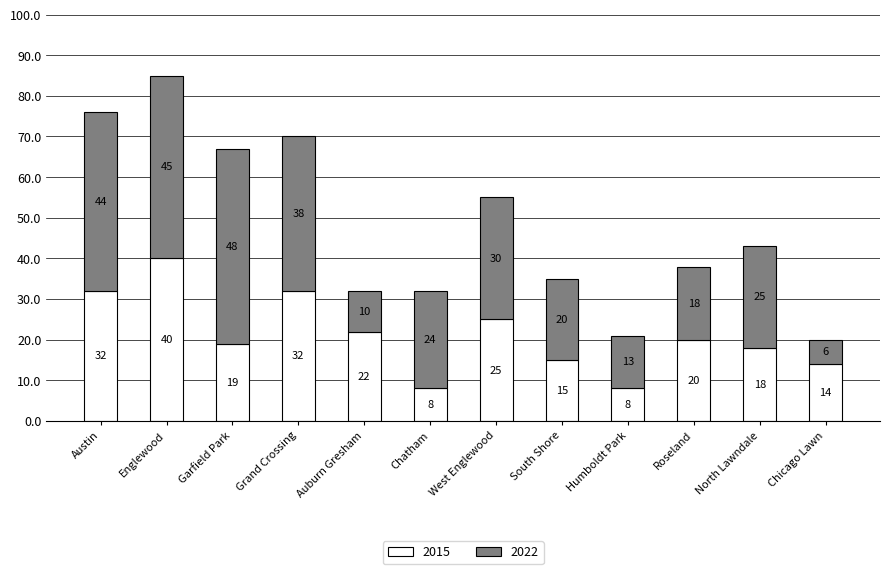

What is the sum of the 2015 values at Garfield Park and Englewood?

59